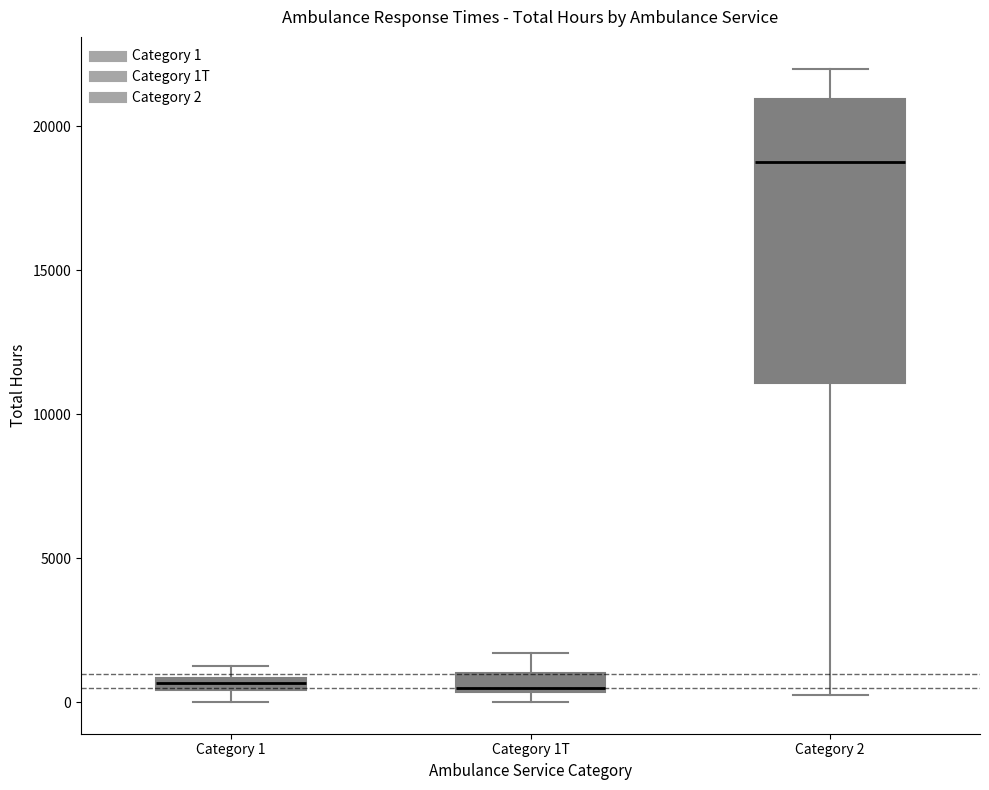

Which box is the tallest, from its lower edge to its upper edge?

Category 2